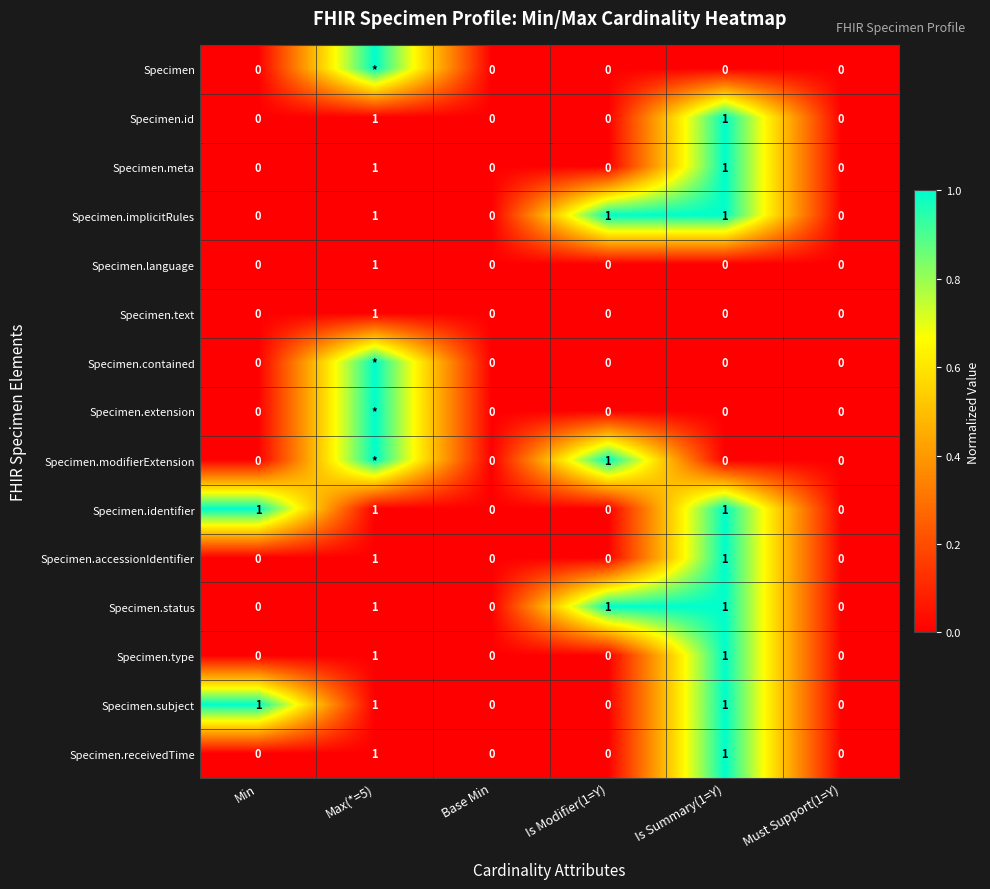

Is it true that Specimen.text equals 1 at Is Summary(1=Y)?

False